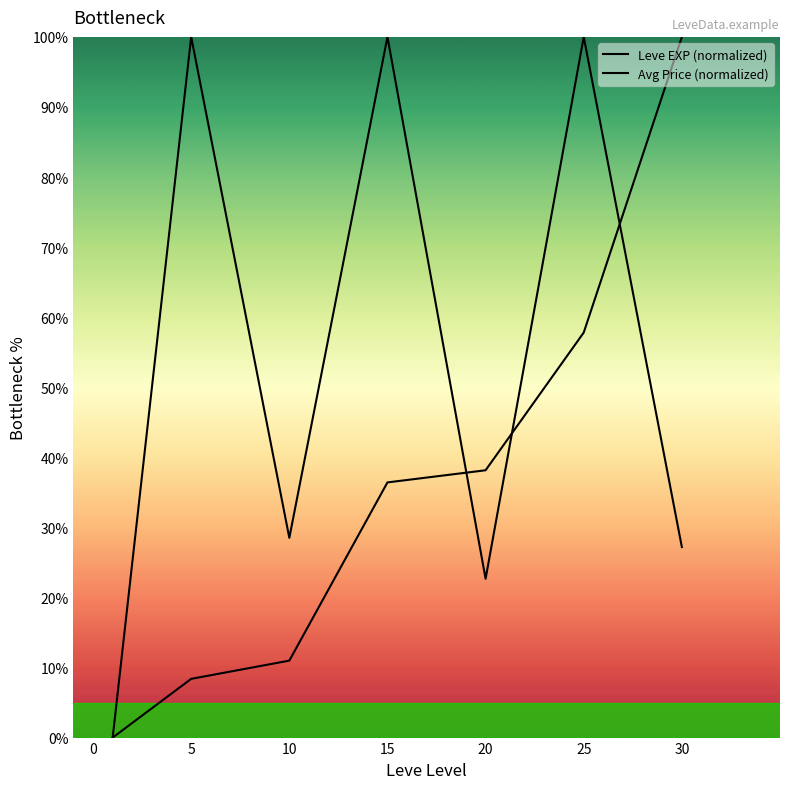

The Leve EXP (normalized) series shows 8.4 at 5. True or false?

True